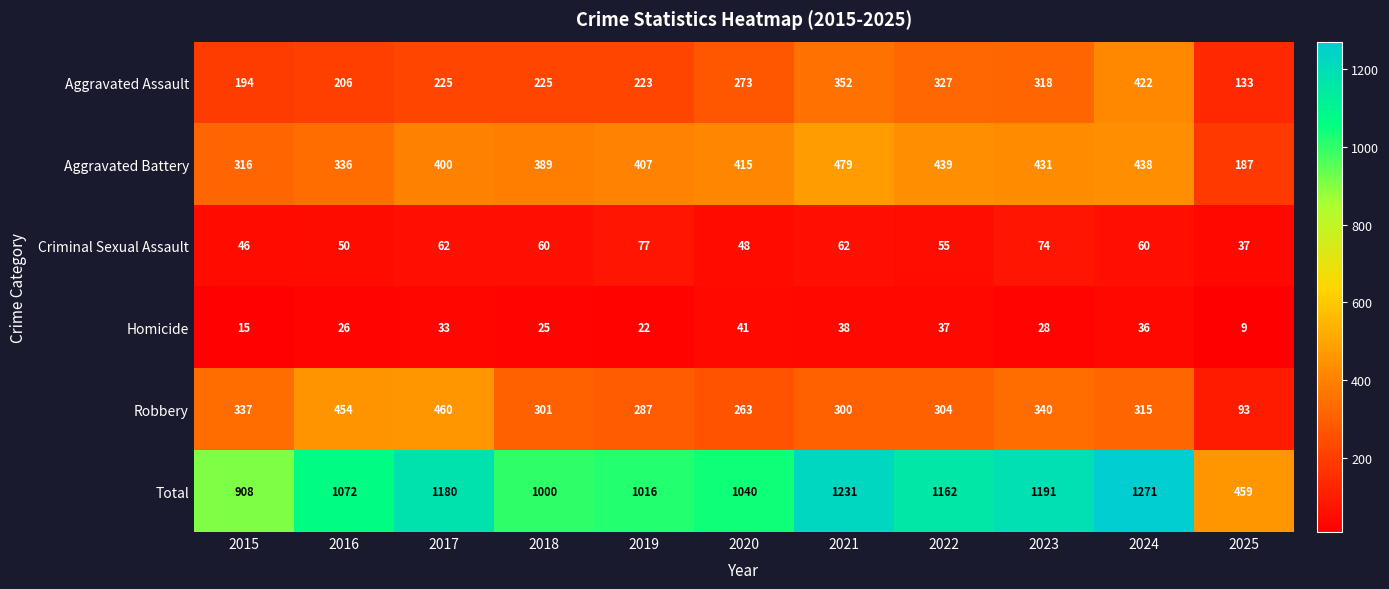

What is the difference between the Robbery values at 2017 and 2021?

160